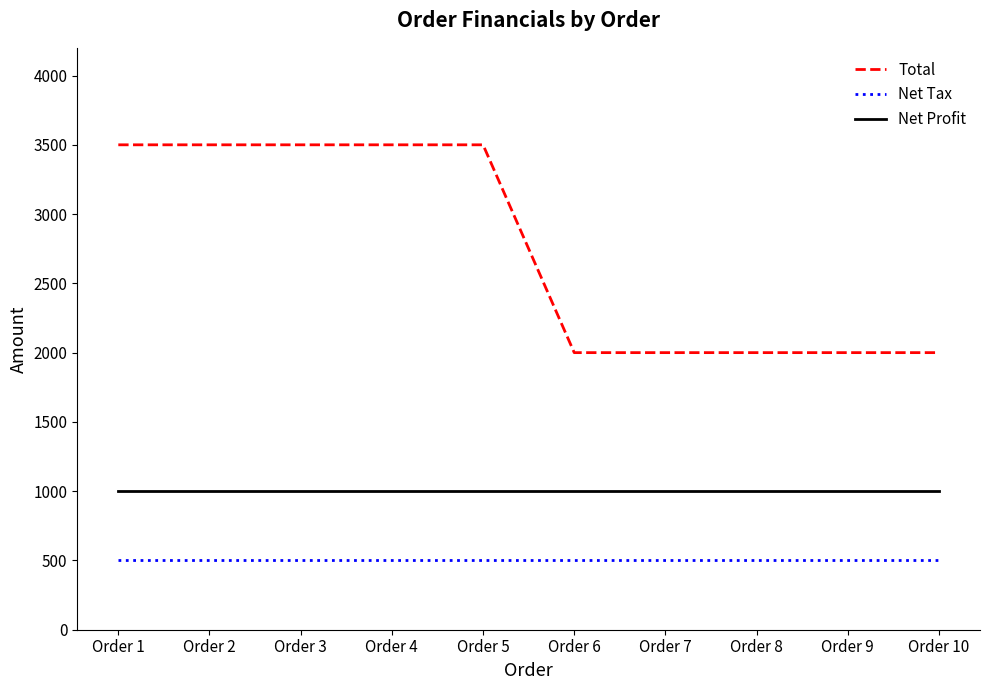

Rank the series by their average value, from lowest to highest.

Net Tax, Net Profit, Total